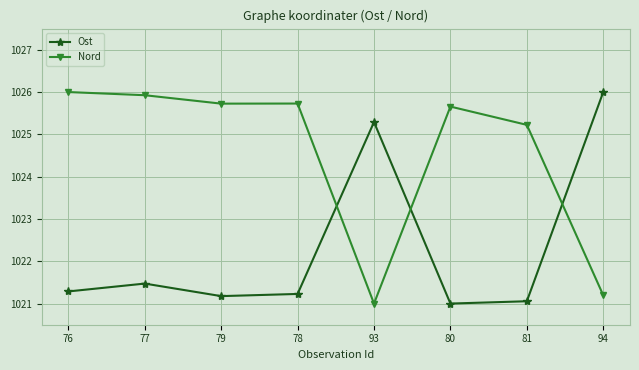

What is the difference between the highest and lowest values at 80?

4.7